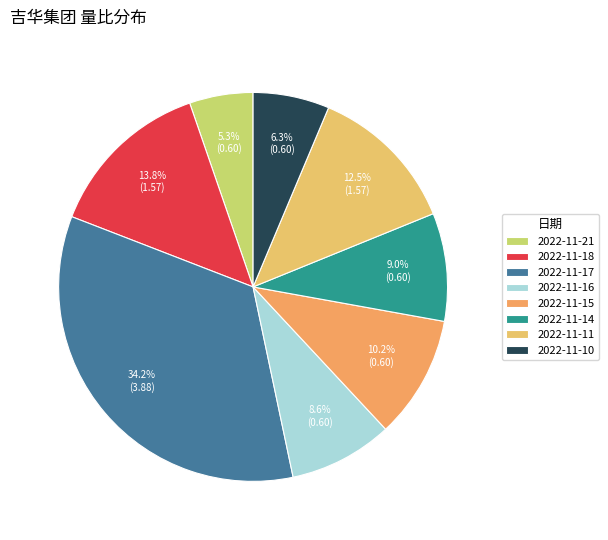

Which category has the smallest portion of the pie?

2022-11-21